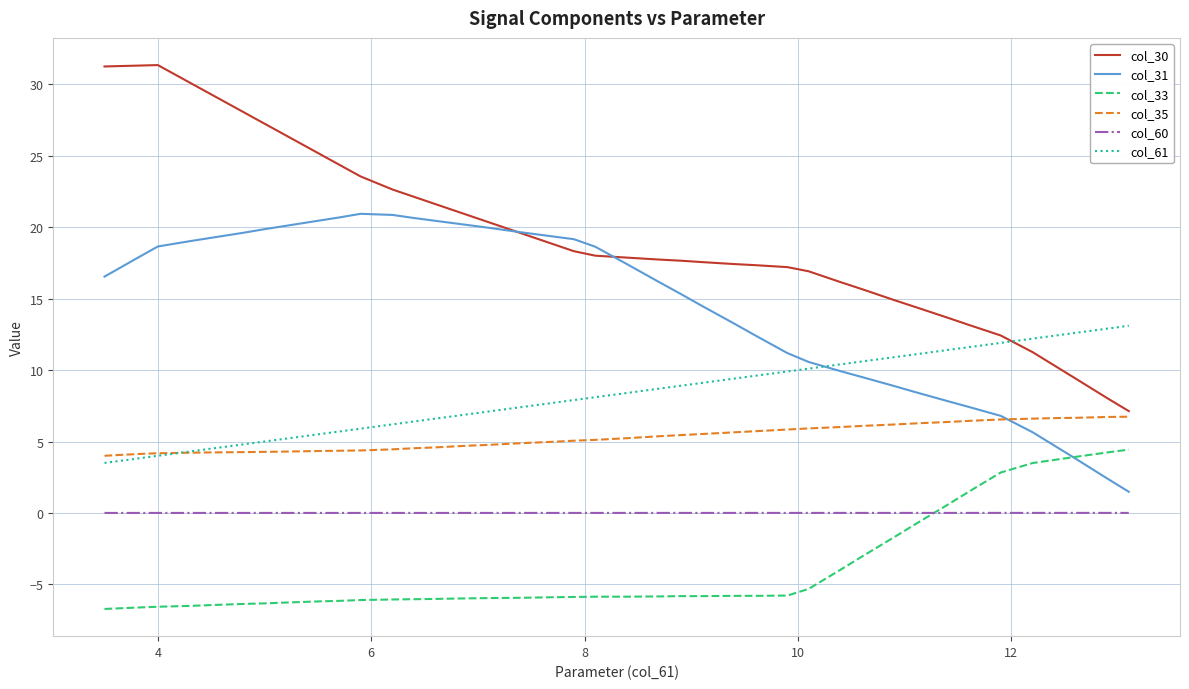

List the series in order of their peak value, lowest first.

col_60, col_33, col_35, col_61, col_31, col_30